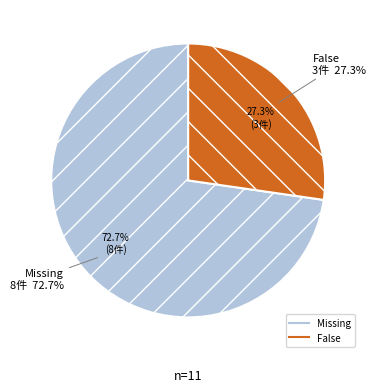

How many segments does this pie chart have?

2